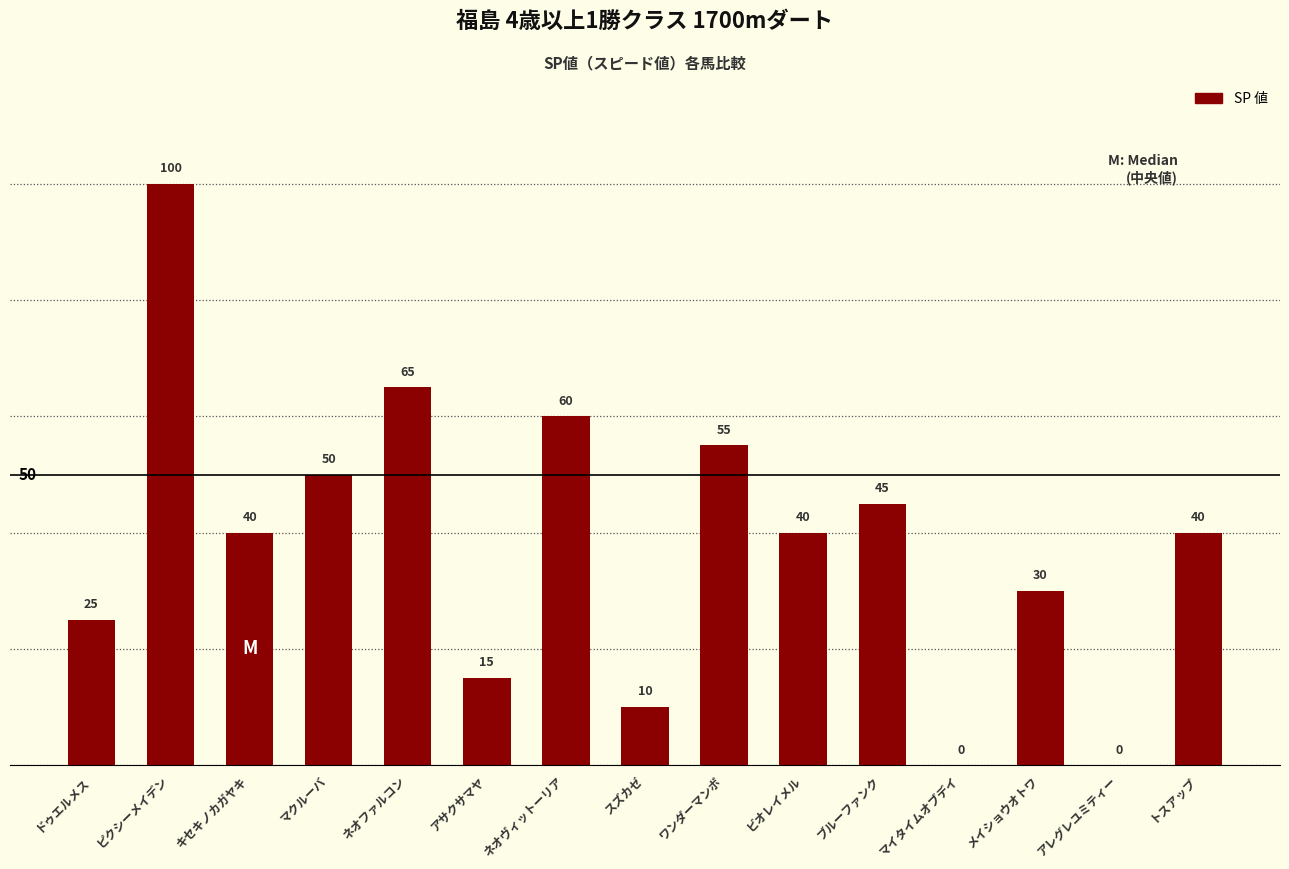

What is the change in value from ネオファルコン to ブルーファンク?

-20